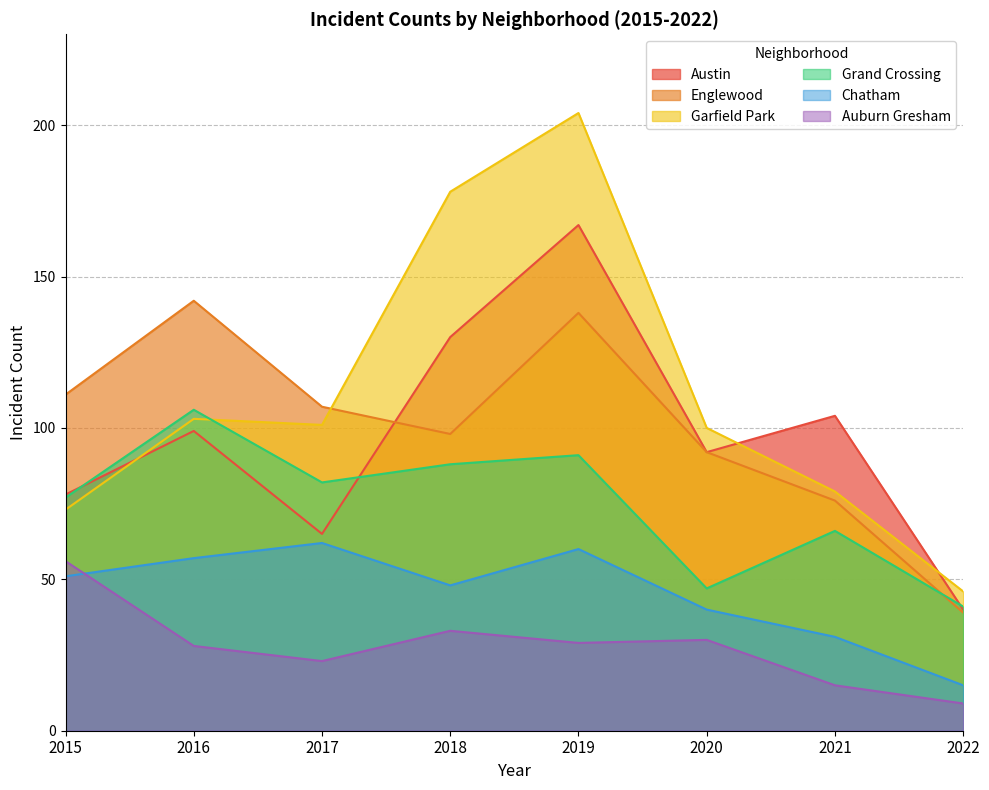

Reading right to left, transcribe all the data shown in this chart.

Austin: 2022=40	2021=104	2020=92	2019=167	2018=130	2017=65	2016=99	2015=78
Englewood: 2022=39	2021=76	2020=92	2019=138	2018=98	2017=107	2016=142	2015=111
Garfield Park: 2022=46	2021=79	2020=100	2019=204	2018=178	2017=101	2016=103	2015=73
Grand Crossing: 2022=41	2021=66	2020=47	2019=91	2018=88	2017=82	2016=106	2015=77
Chatham: 2022=15	2021=31	2020=40	2019=60	2018=48	2017=62	2016=57	2015=51
Auburn Gresham: 2022=9	2021=15	2020=30	2019=29	2018=33	2017=23	2016=28	2015=56